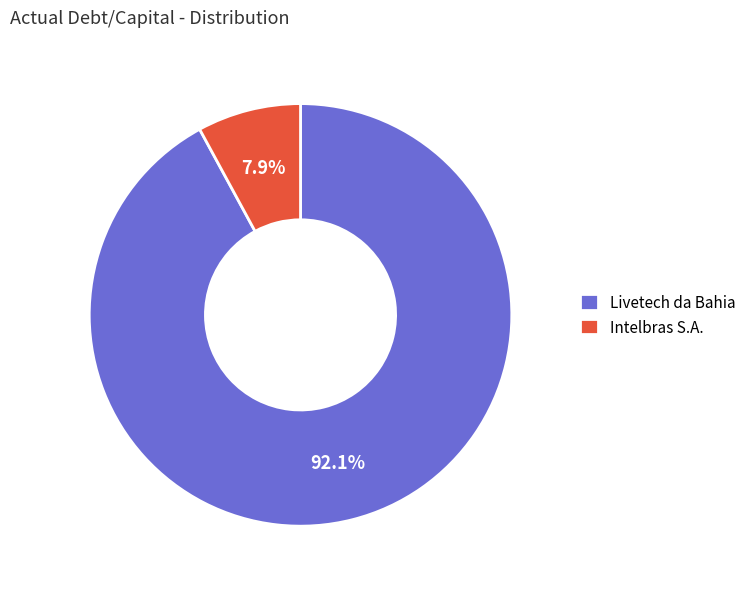

Which has a higher value, Intelbras S.A. or Livetech da Bahia?

Livetech da Bahia